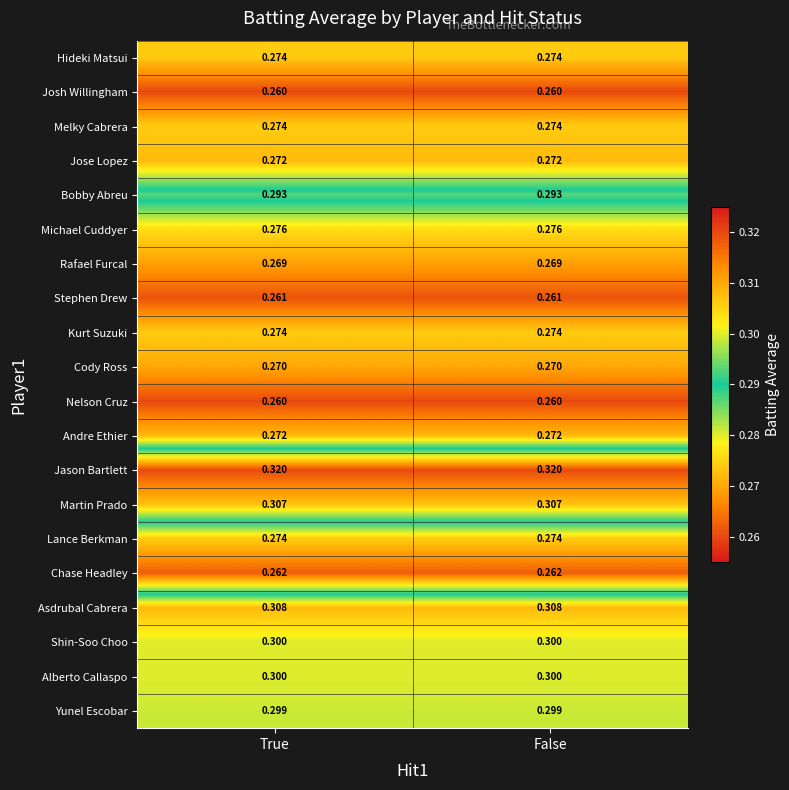

Which series has the largest total across all categories?

Jason Bartlett